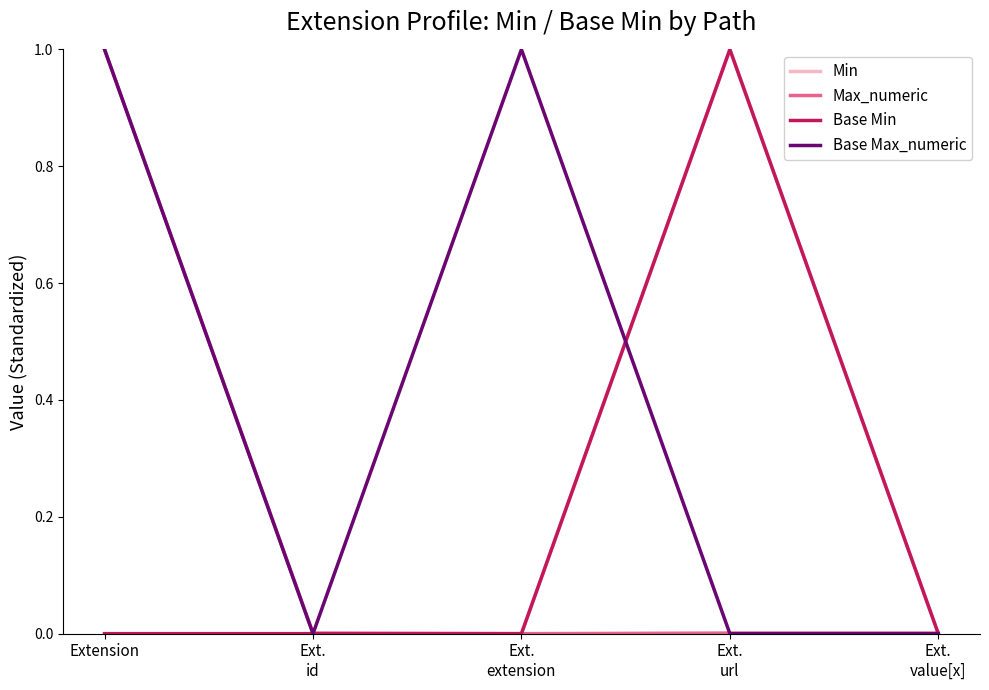

How many Base Max_numeric values are between 0 and 1?

5